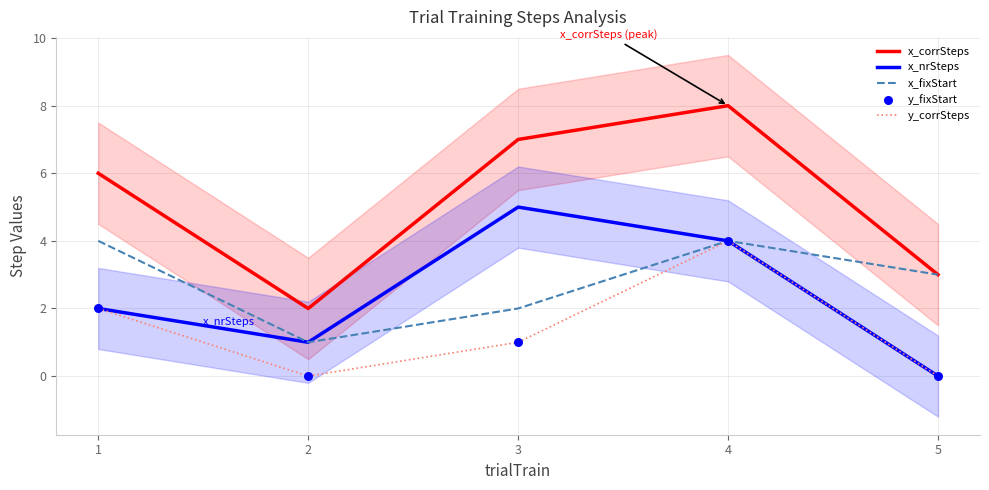

Which series reaches the minimum Y coordinate?

x_nrSteps